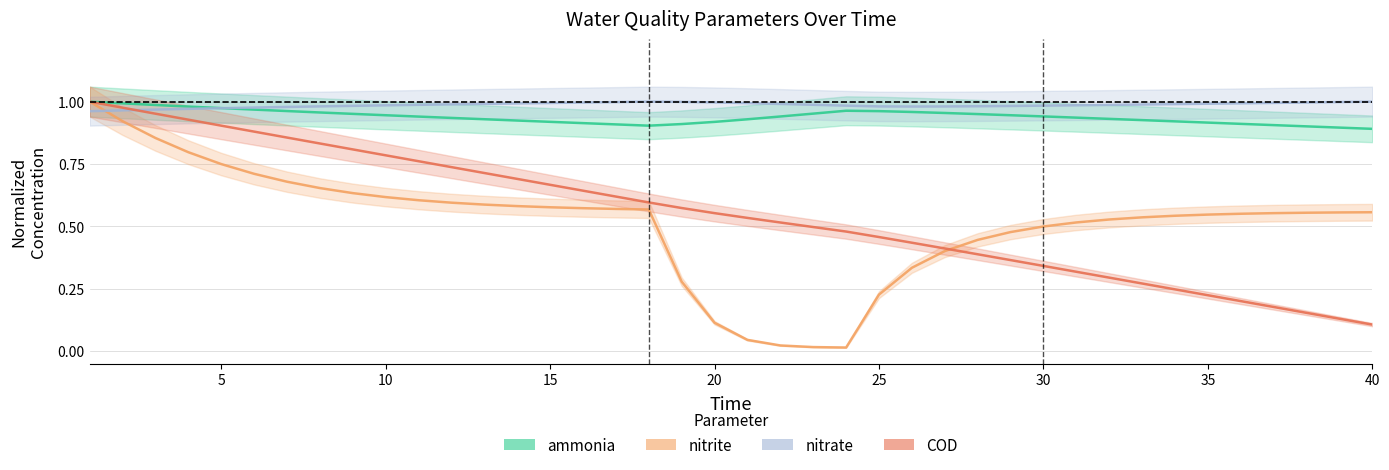

Reading right to left, list all the values displayed in this chart.

ammonia: 0.9	0.9	0.9	0.9	0.9	0.9	0.9	0.9	0.9	0.9	0.9	0.9	1.0	1.0	1.0	1.0	1.0	1.0	0.9	0.9	0.9	0.9	0.9	0.9	0.9	0.9	0.9	0.9	0.9	0.9	0.9	1.0	1.0	1.0	1.0	1.0	1.0	1.0	1.0	1.0
nitrite: 0.6	0.6	0.6	0.6	0.6	0.5	0.5	0.5	0.5	0.5	0.5	0.5	0.4	0.4	0.3	0.2	0.0	0.0	0.0	0.0	0.1	0.3	0.6	0.6	0.6	0.6	0.6	0.6	0.6	0.6	0.6	0.6	0.7	0.7	0.7	0.7	0.8	0.9	0.9	1.0
nitrate: 1.0	1.0	1.0	1.0	1.0	1.0	1.0	1.0	1.0	1.0	1.0	1.0	1.0	1.0	1.0	1.0	1.0	1.0	1.0	1.0	1.0	1.0	1.0	1.0	1.0	1.0	1.0	1.0	1.0	1.0	1.0	1.0	1.0	1.0	1.0	1.0	1.0	1.0	1.0	1.0
COD: 0.1	0.1	0.2	0.2	0.2	0.2	0.2	0.3	0.3	0.3	0.3	0.4	0.4	0.4	0.4	0.5	0.5	0.5	0.5	0.5	0.6	0.6	0.6	0.6	0.6	0.7	0.7	0.7	0.7	0.8	0.8	0.8	0.8	0.9	0.9	0.9	0.9	1.0	1.0	1.0